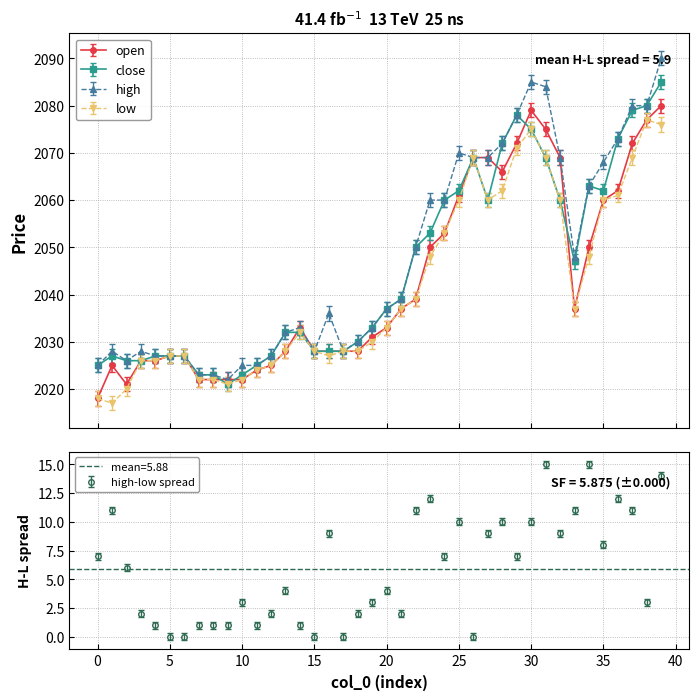

Rank the series by their maximum value, from highest to lowest.

high, close, open, low